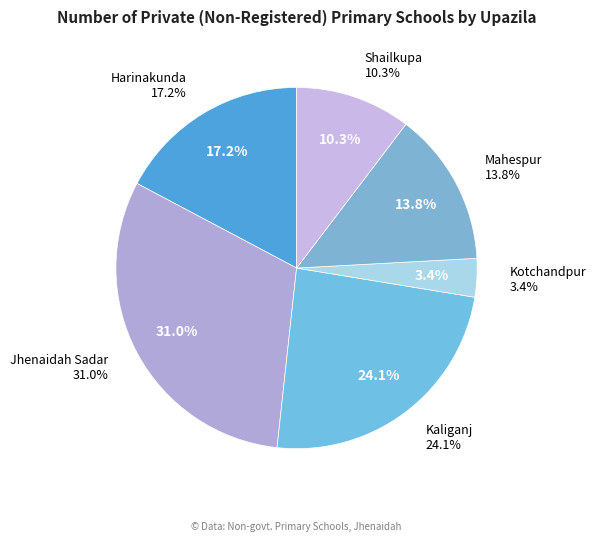

Which category has the biggest portion of the pie?

Jhenaidah Sadar